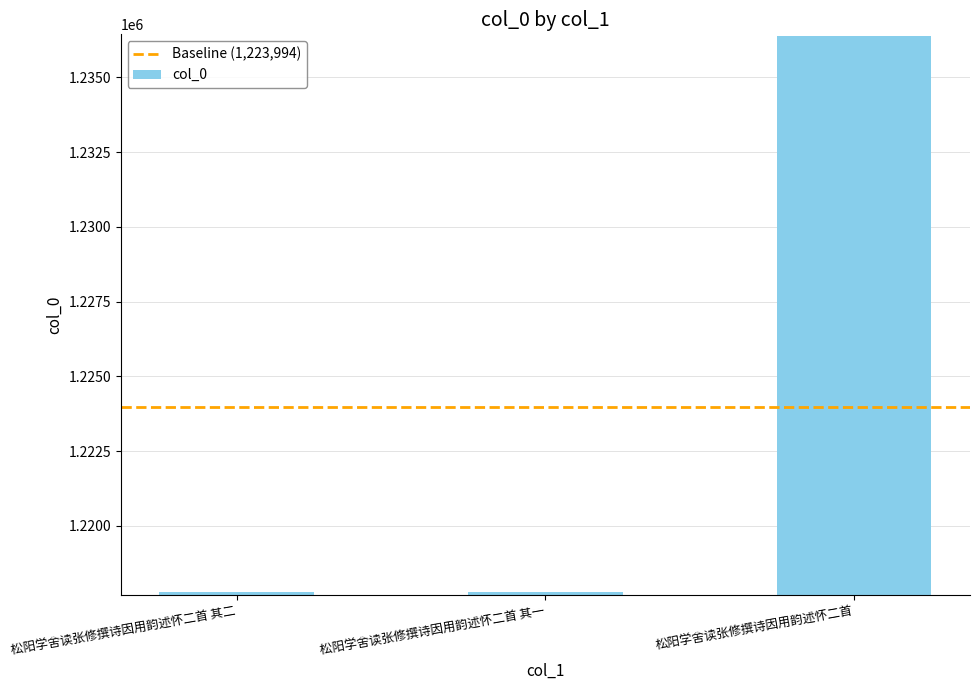

What is the difference between the maximum and minimum values?

18575